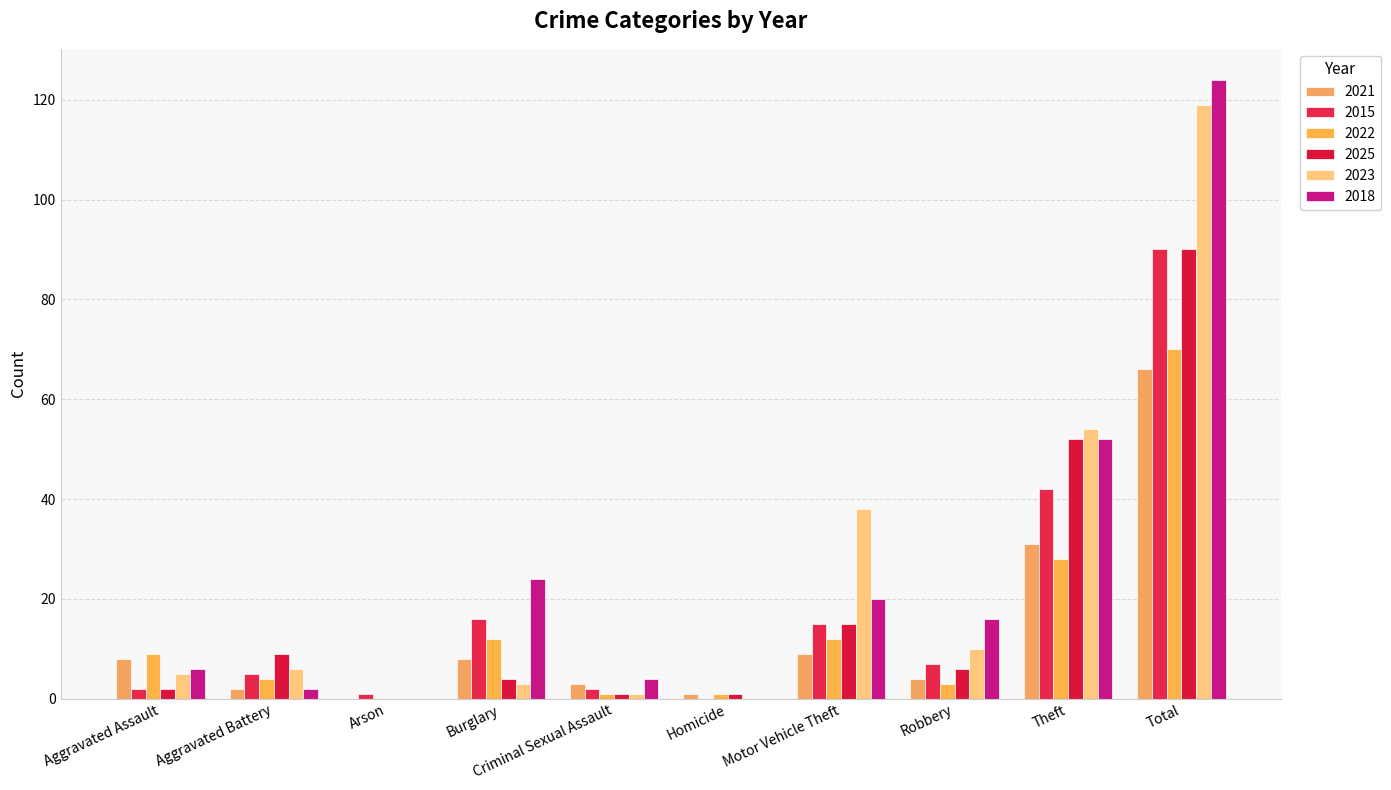

Count the number of categories in the chart.

10